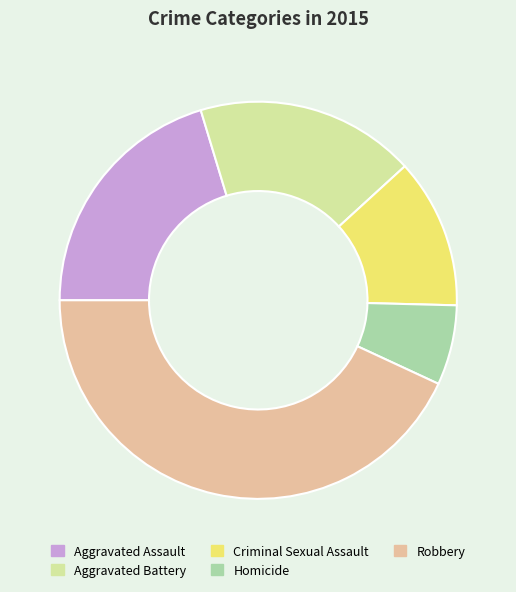

Is it true that Aggravated Assault is 14% of the pie?

False